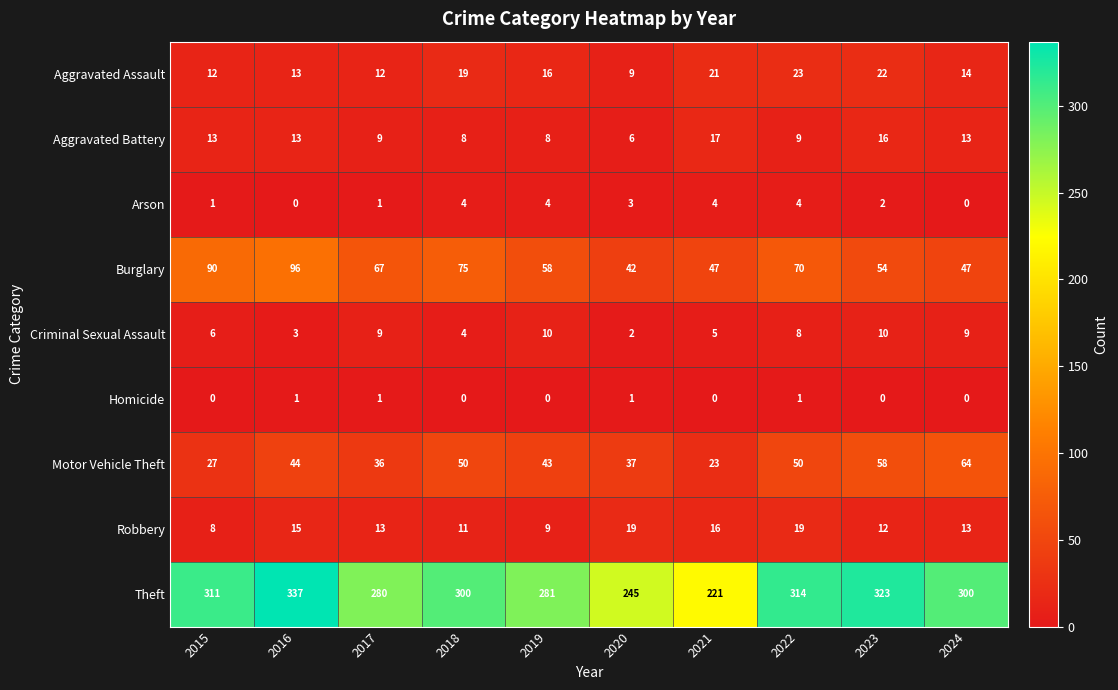

What is the maximum value for Criminal Sexual Assault?

10